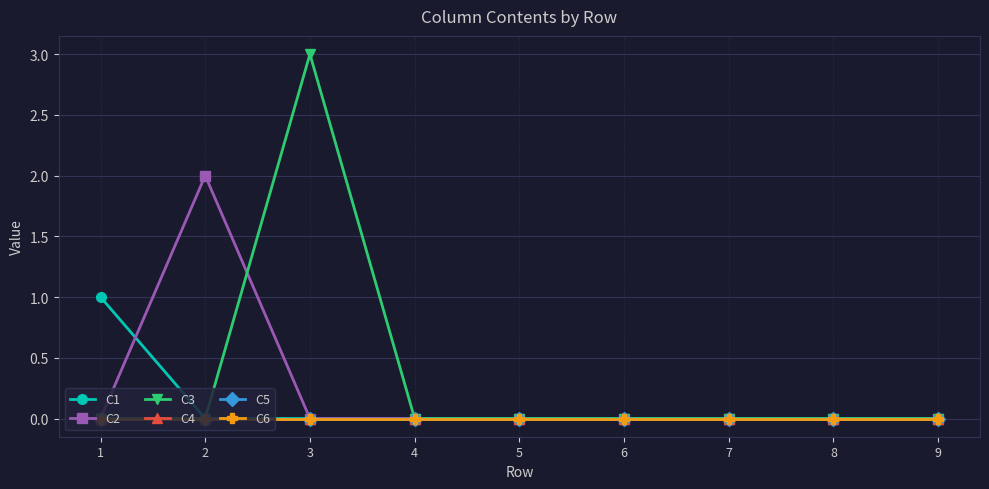

What are all the series names shown in the legend?

C1, C2, C3, C4, C5, C6